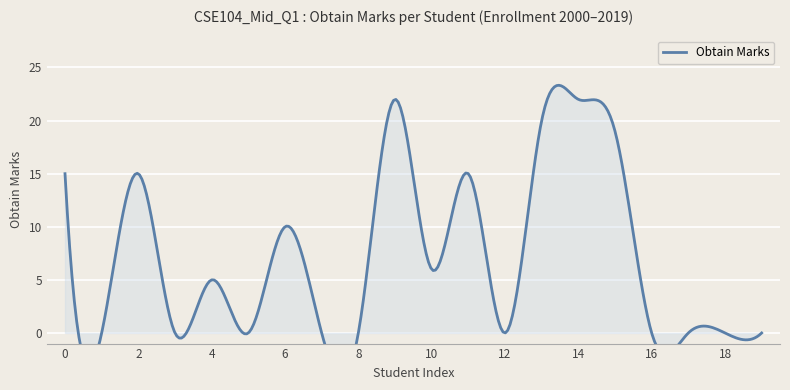

Reading left to right, extract all data points from this chart.

0=15	1=0	2=15	3=0	4=5	5=0	6=10	7=0	8=0	9=22	10=6	11=15	12=0	13=20	14=22	15=19	16=0	17=0	18=0	19=0